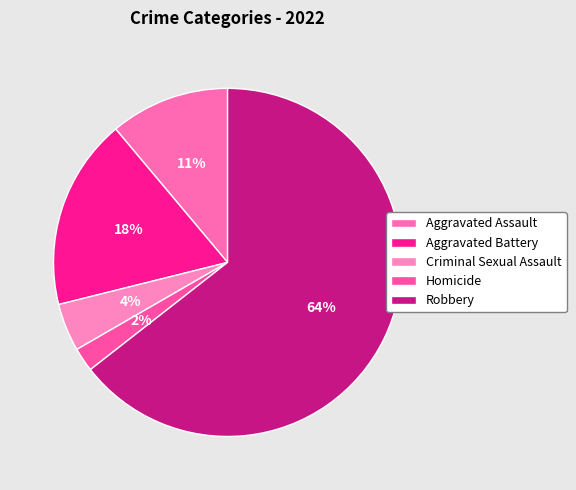

How many slices are in this pie chart?

5